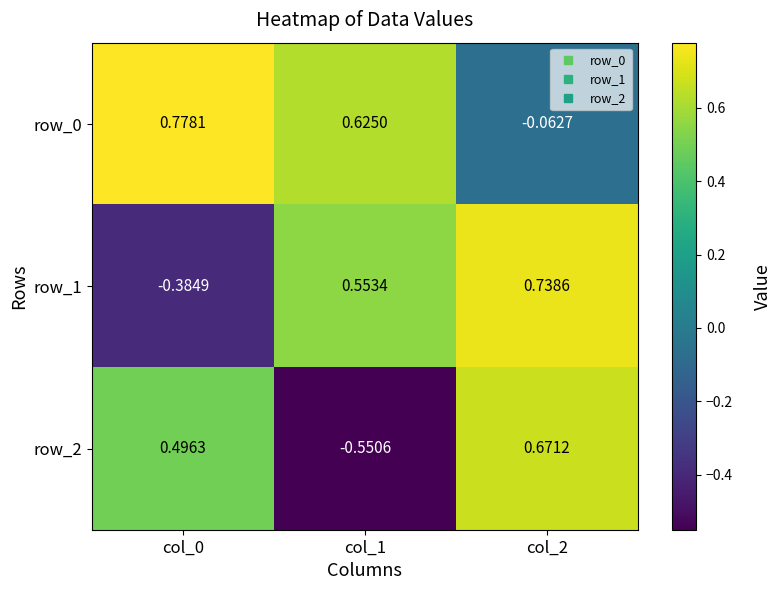

Is it true that row_2 equals 0.7 at col_0?

False